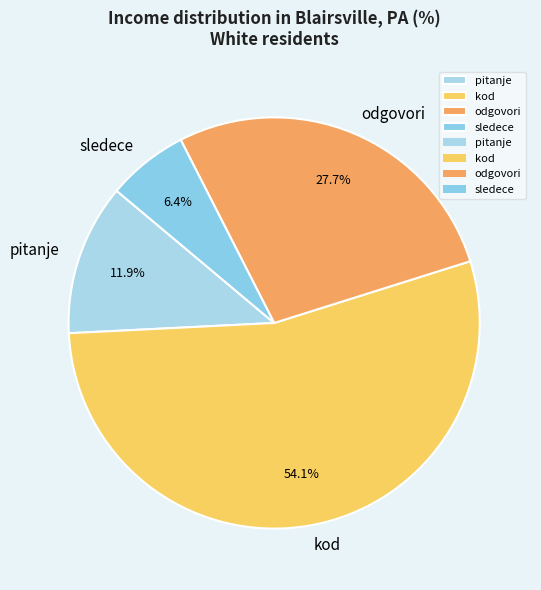

To the nearest percent, what is the average slice percentage?

25%